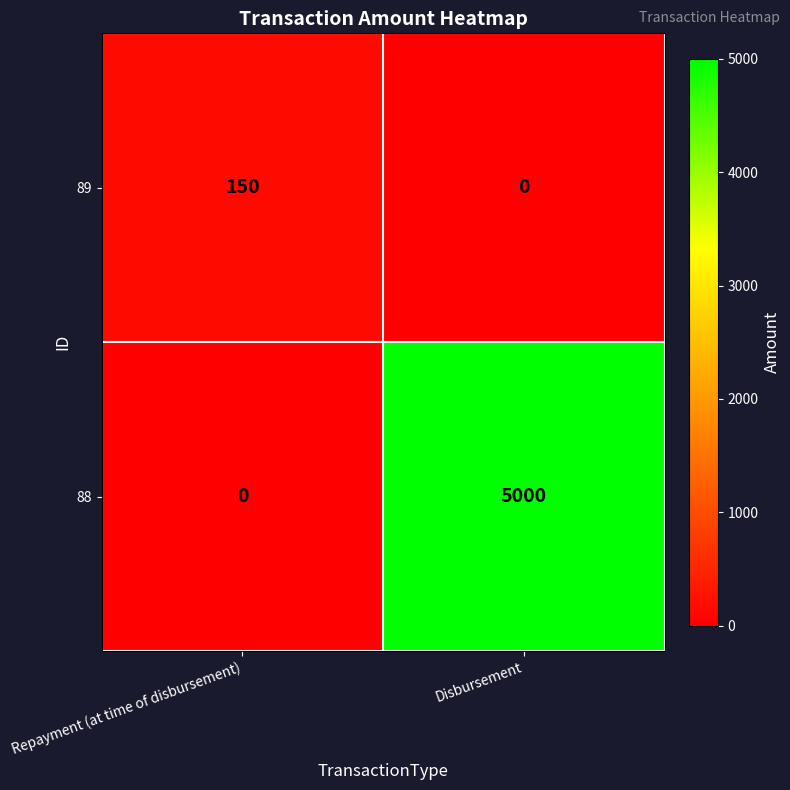

How many values in the 89 series are below 150?

1